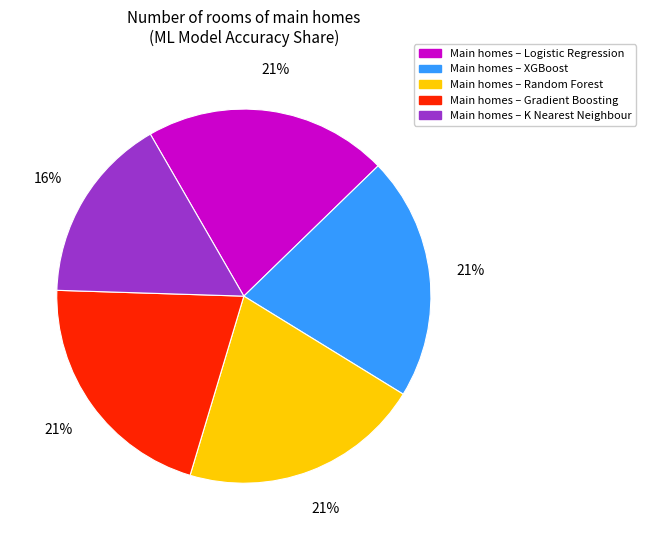

How many segments does this pie chart have?

5